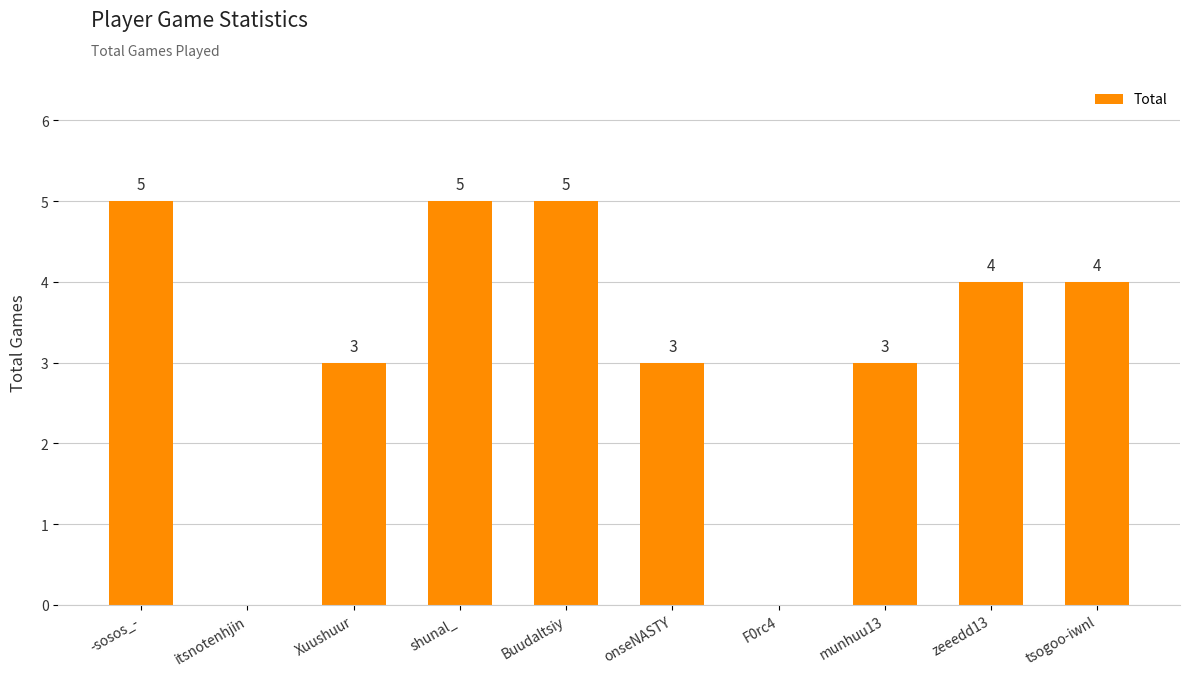

What is the maximum value shown in the chart?

5